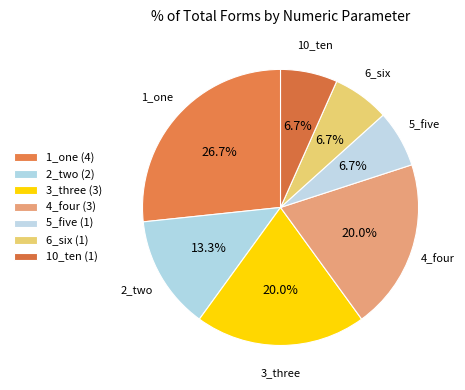

Approximately how many times larger is the value at 1_one compared to 4_four?

1.3